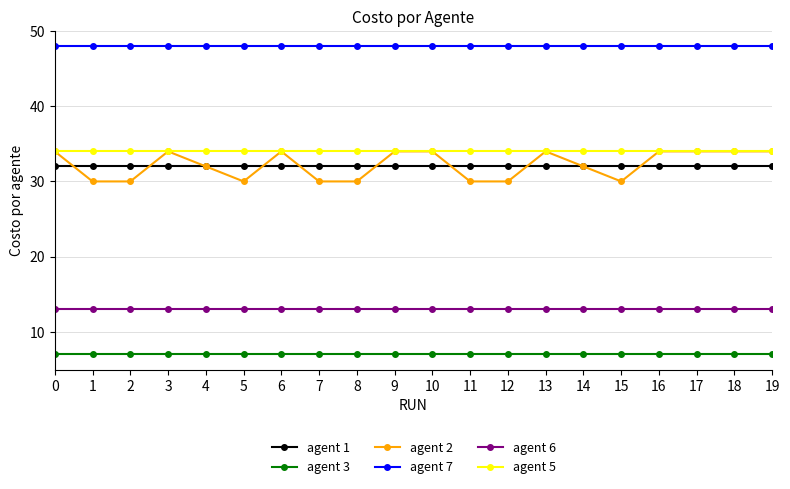

What is the spread (max minus min) of values at 14?

41